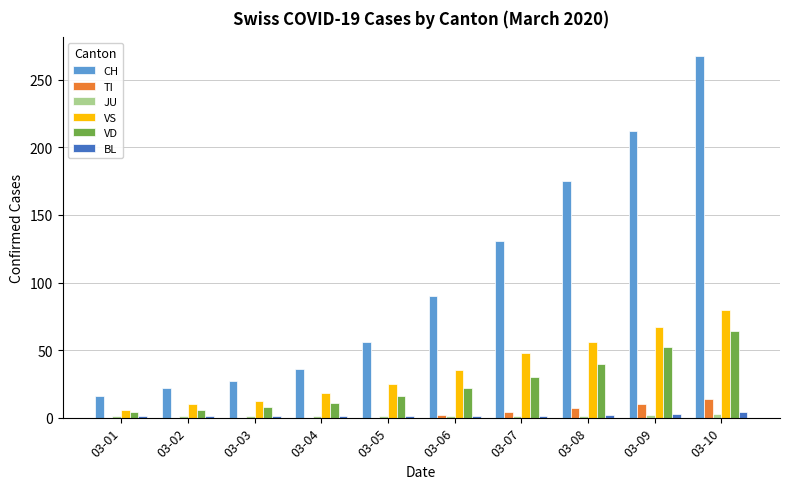

Between 03-08 and 03-09, which series saw the biggest shift?

CH